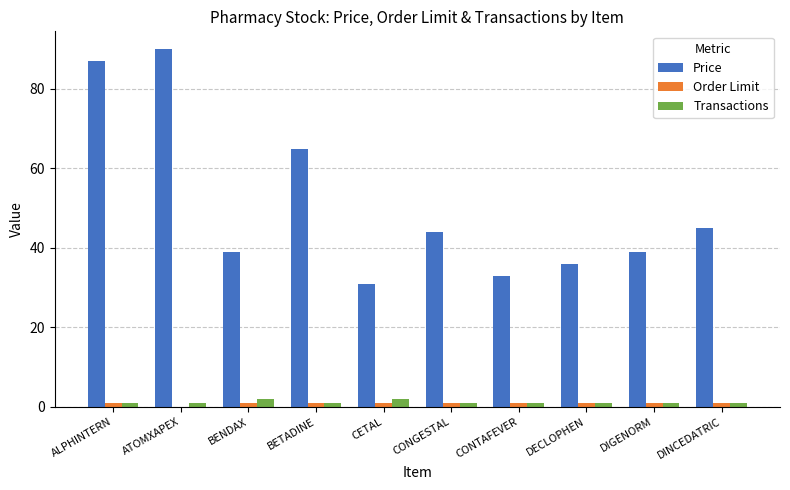

Which series changed the most between BETADINE and CETAL?

Price